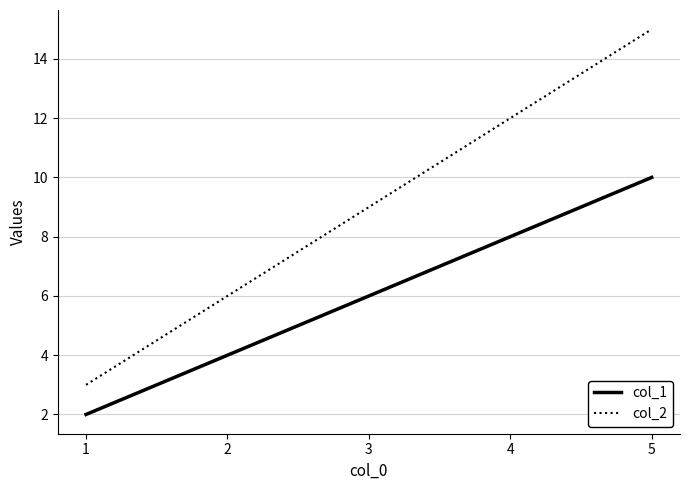

What is the total value across all series at 1?

5